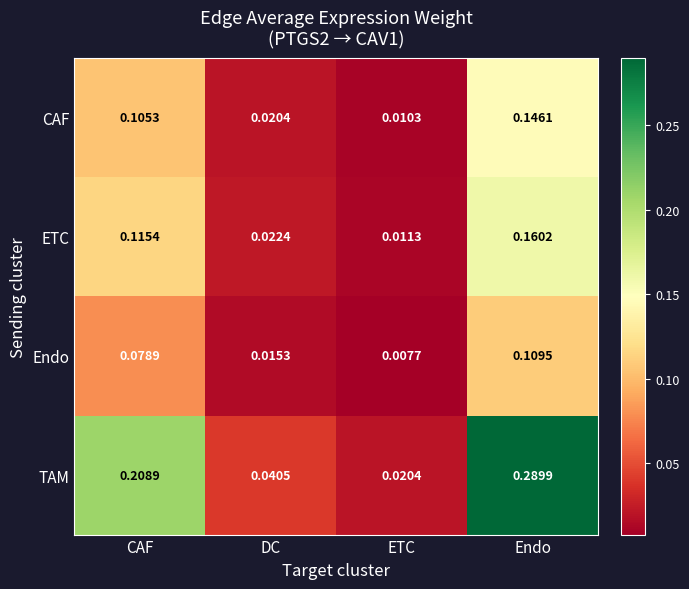

Which category has the highest value in the Endo series?

Endo